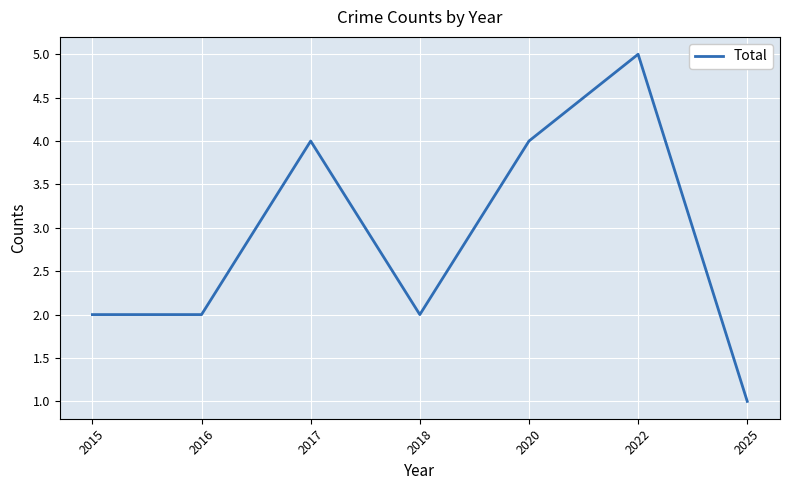

Which category has the lowest value across all series?

2025